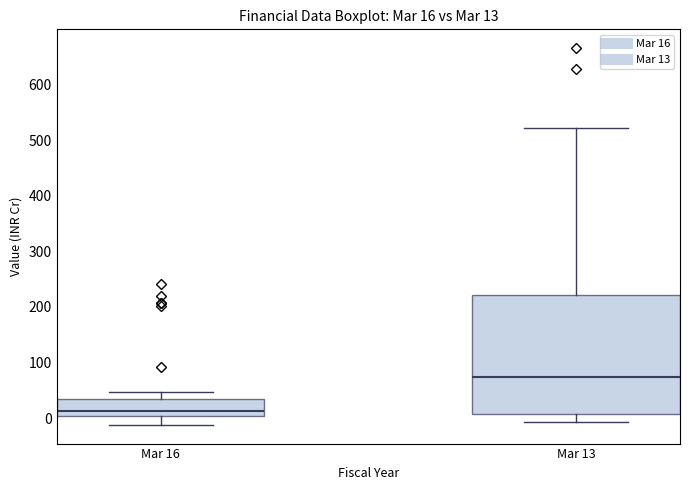

Comparing the boxes themselves (not the whiskers), which one is the tallest?

Mar 13